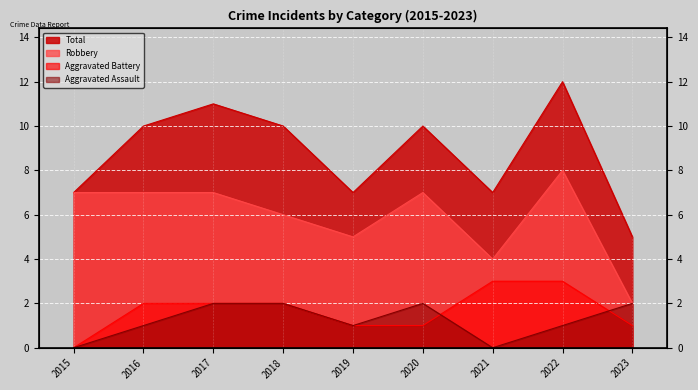

What is the difference between the highest and lowest values at 2015?

7